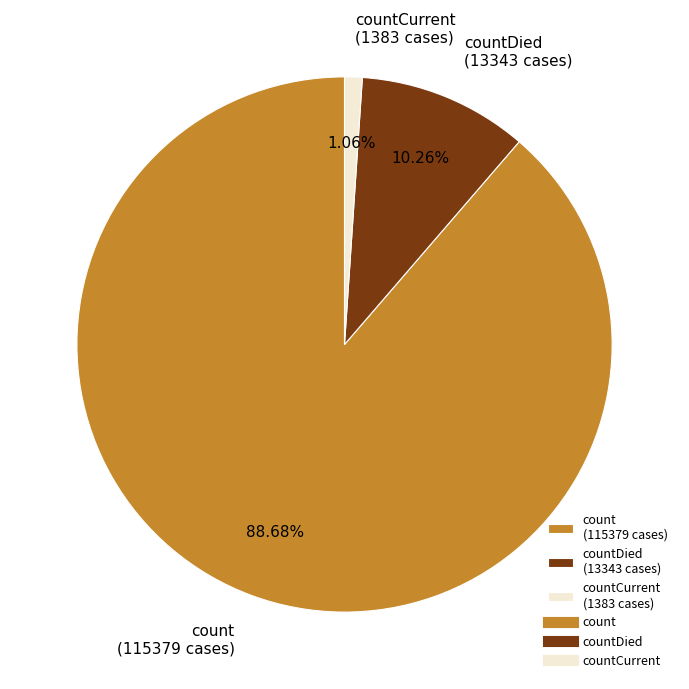

What is the majority slice?

count (115379 cases)